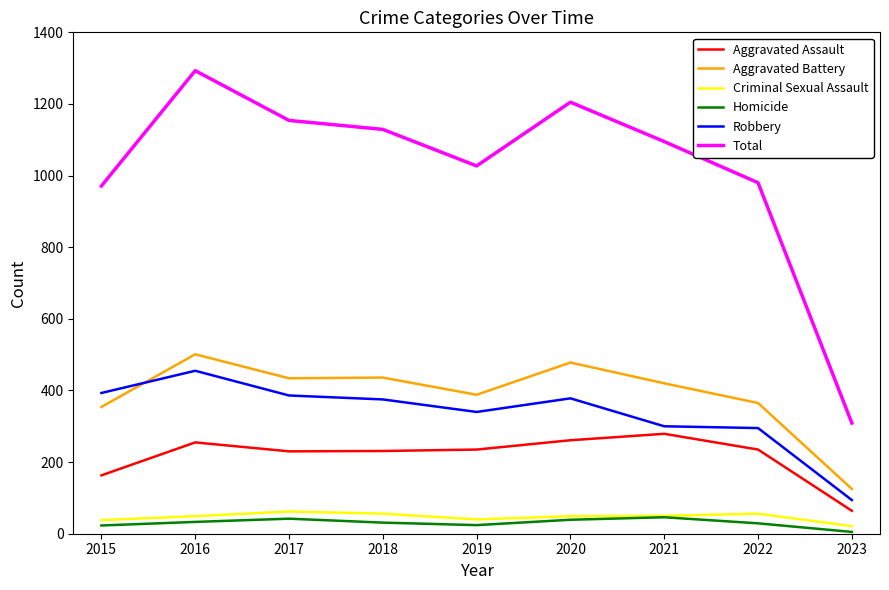

True or false: Aggravated Battery has a value of 193 at 2017.

False